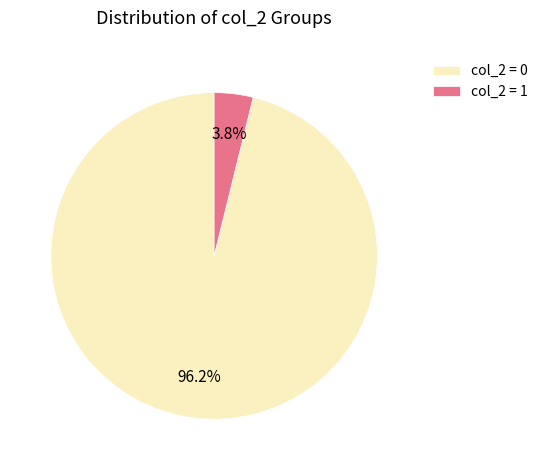

Which slice is the smallest?

col_2 = 1